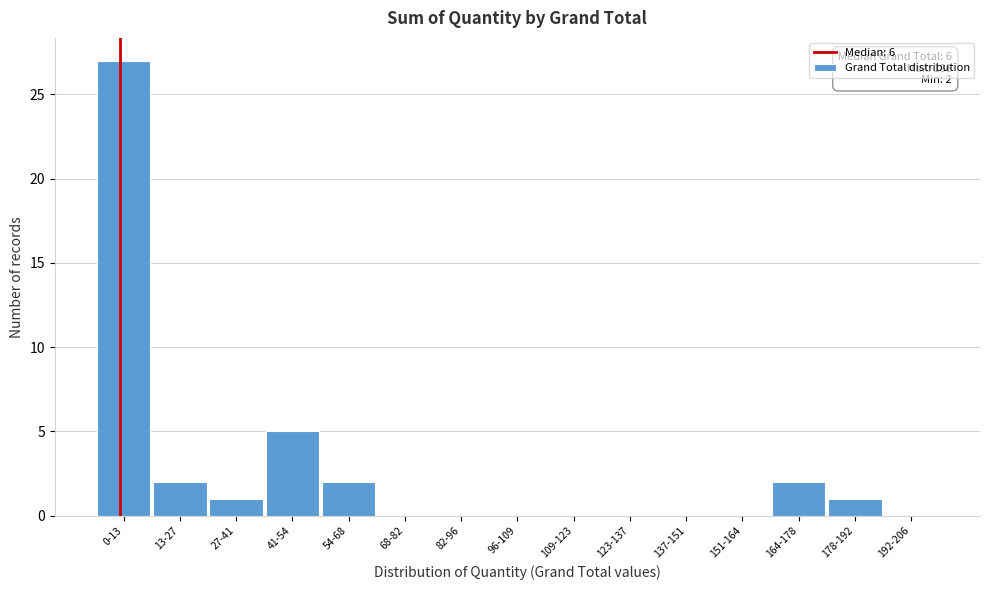

Reading right to left, what are all the values shown in this chart?

192-206=0	178-192=1	164-178=2	151-164=0	137-151=0	123-137=0	109-123=0	96-109=0	82-96=0	68-82=0	54-68=2	41-54=5	27-41=1	13-27=2	0-13=27